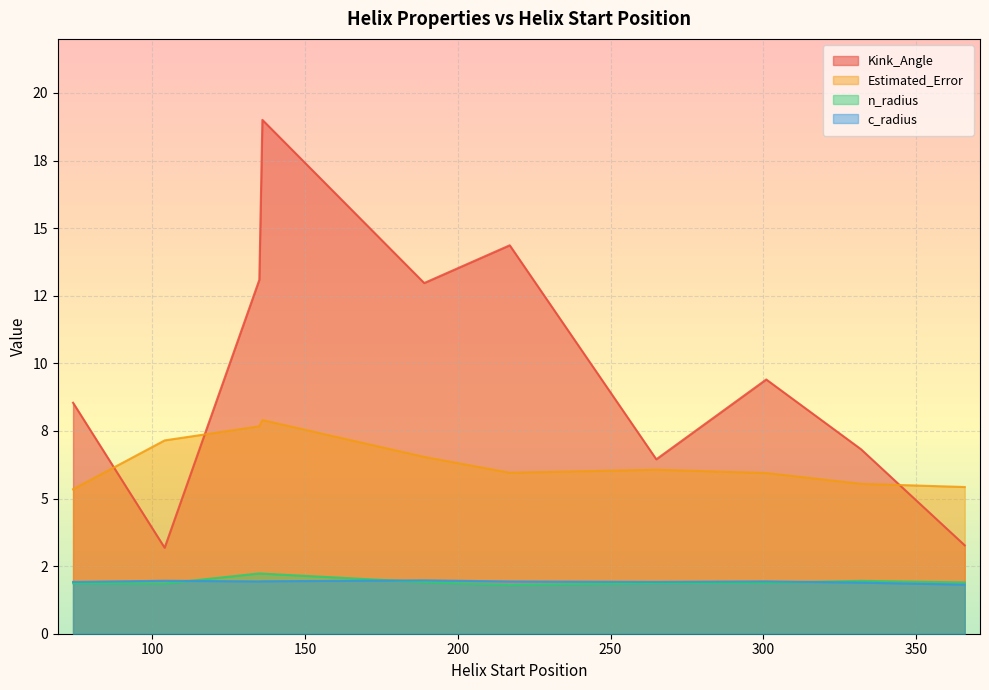

How many data points in Kink_Angle are less than 9?

5